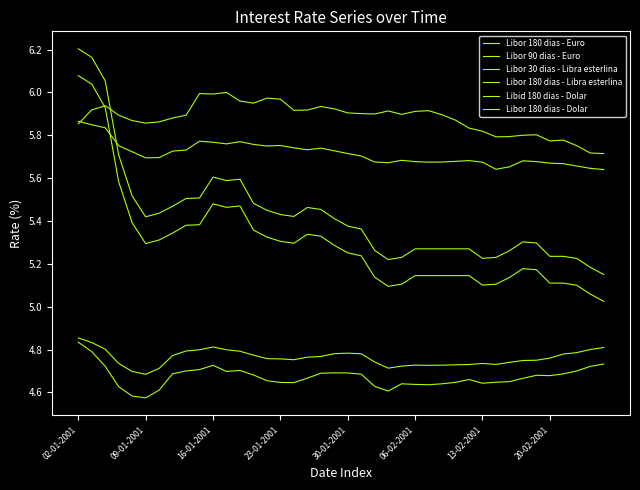

How many lines are shown in the chart?

6